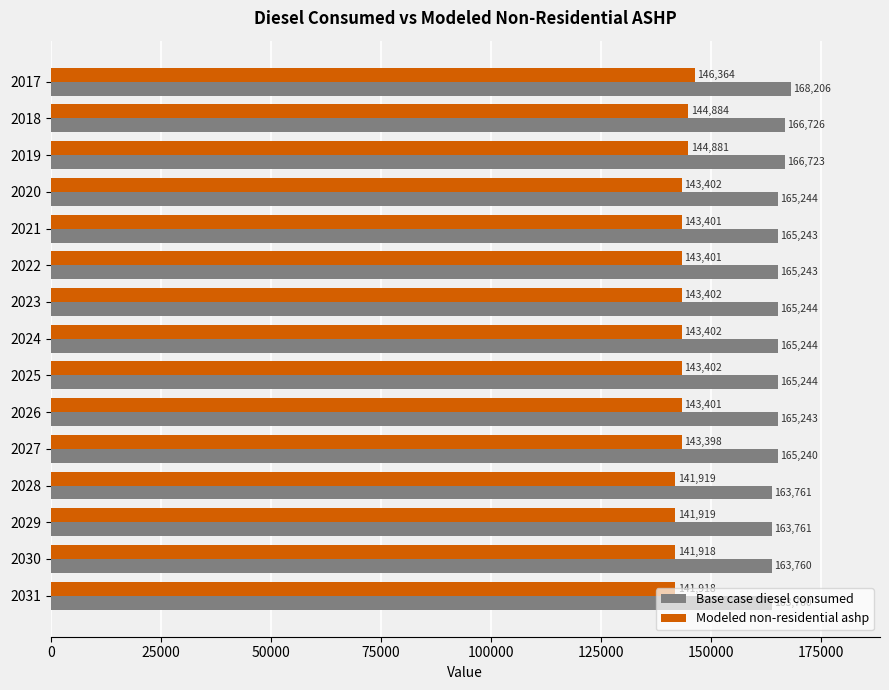

What is the difference between the maximum and minimum values in the Base case diesel consumed series?

4446.0